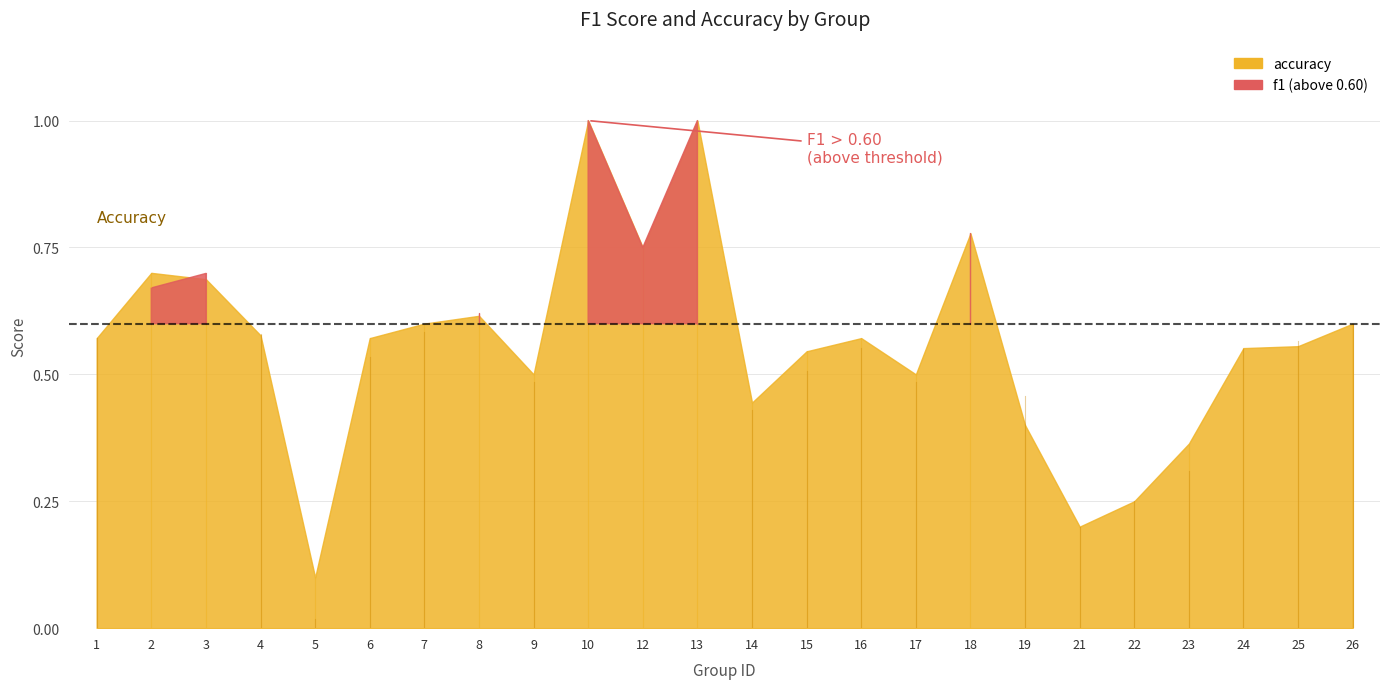

The value of f1 at 17 is 0.7. True or false?

False